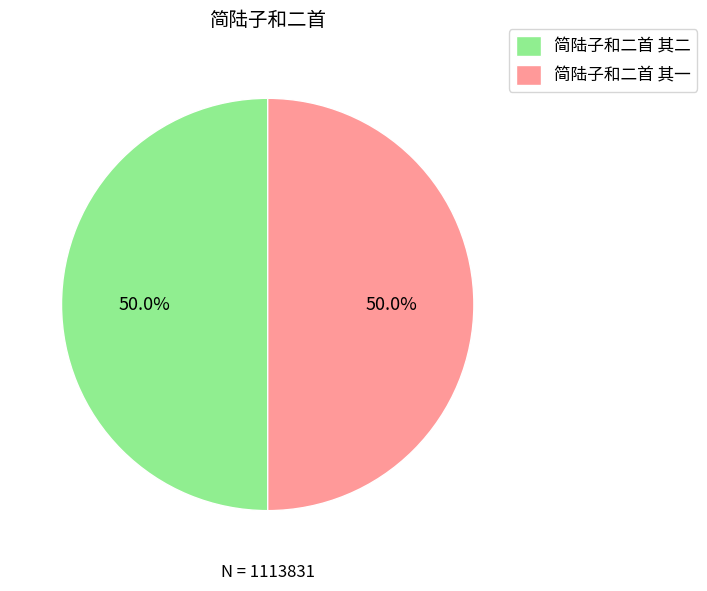

Combined, do 简陆子和二首 其二 and 简陆子和二首 其一 account for over 50%?

Yes